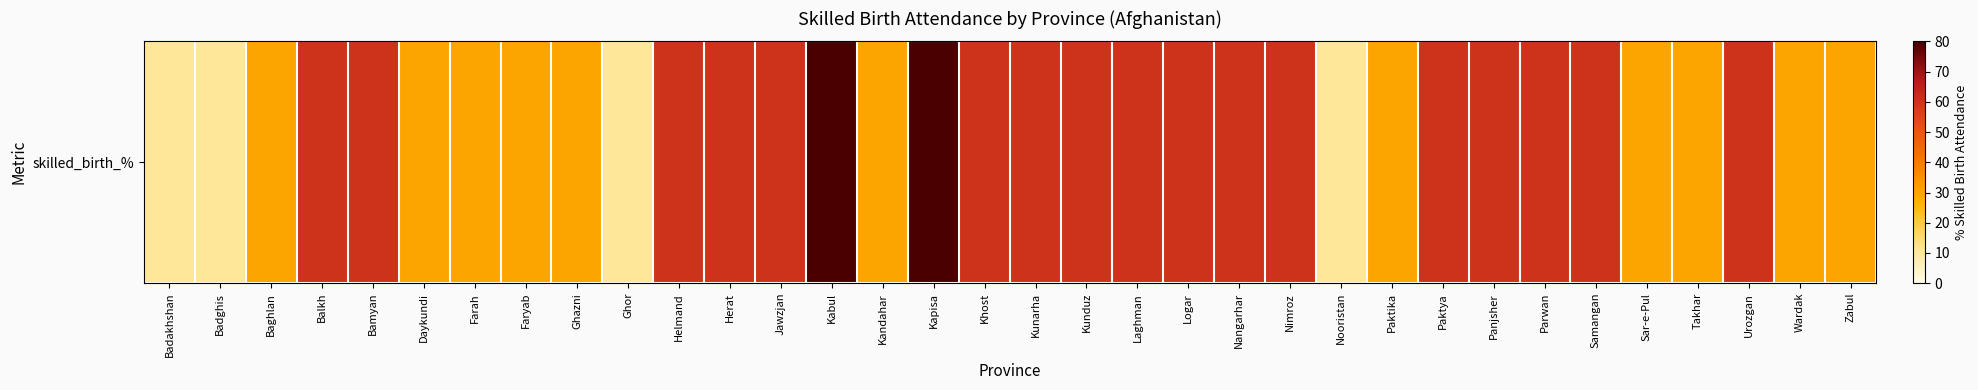

Rank the categories by value from lowest to highest.

Badakhshan, Badghis, Ghor, Nooristan, Baghlan, Daykundi, Farah, Faryab, Ghazni, Kandahar, Paktika, Sar-e-Pul, Takhar, Wardak, Zabul, Balkh, Bamyan, Helmand, Herat, Jawzjan, Khost, Kunarha, Kunduz, Laghman, Logar, Nangarhar, Nimroz, Paktya, Panjsher, Parwan, Samangan, Urozgan, Kabul, Kapisa